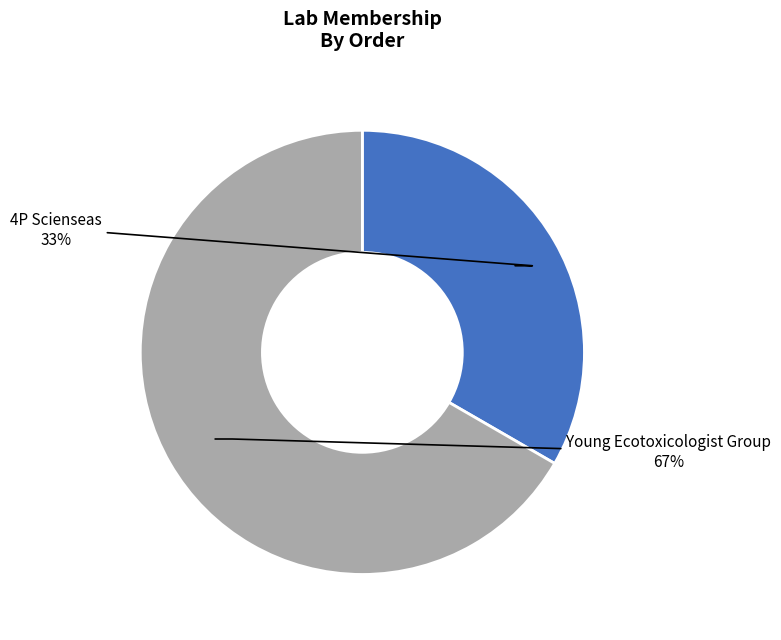

Between 4P Scienseas and Young Ecotoxicologist Group, which is larger?

Young Ecotoxicologist Group